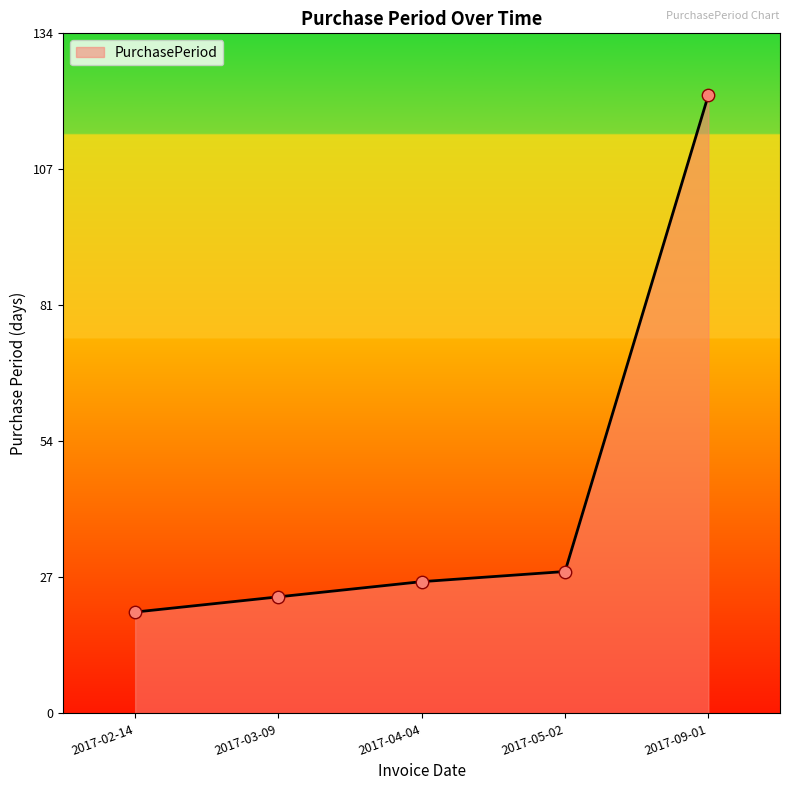

What is the change in value from 2017-03-09 to 2017-04-04?

+3